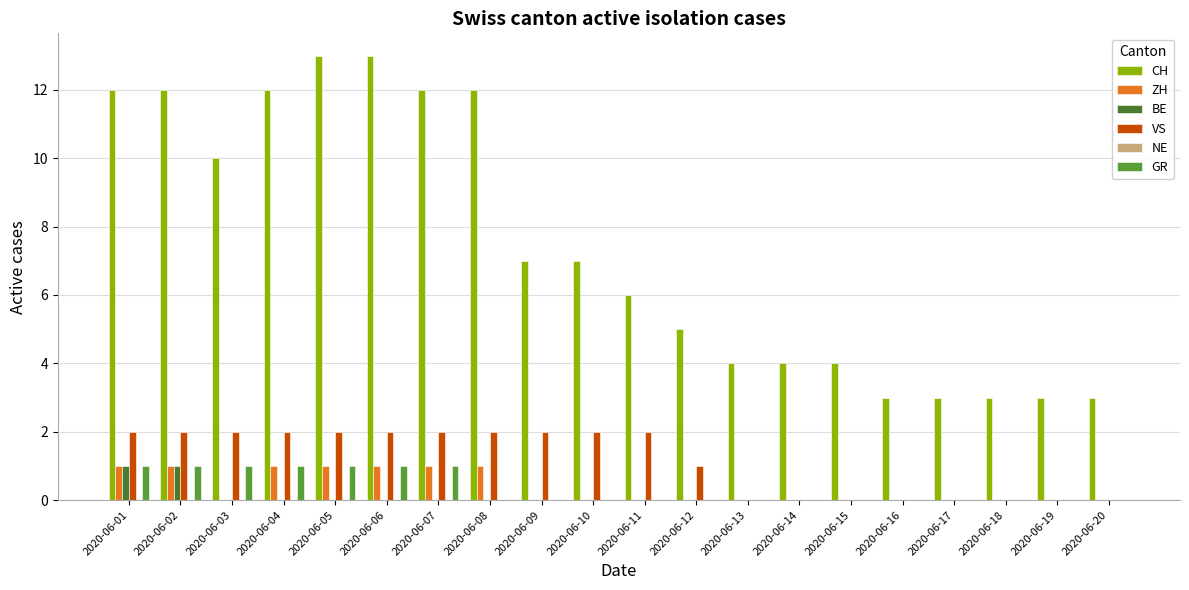

Count the VS values in the range 0 to 2.

20